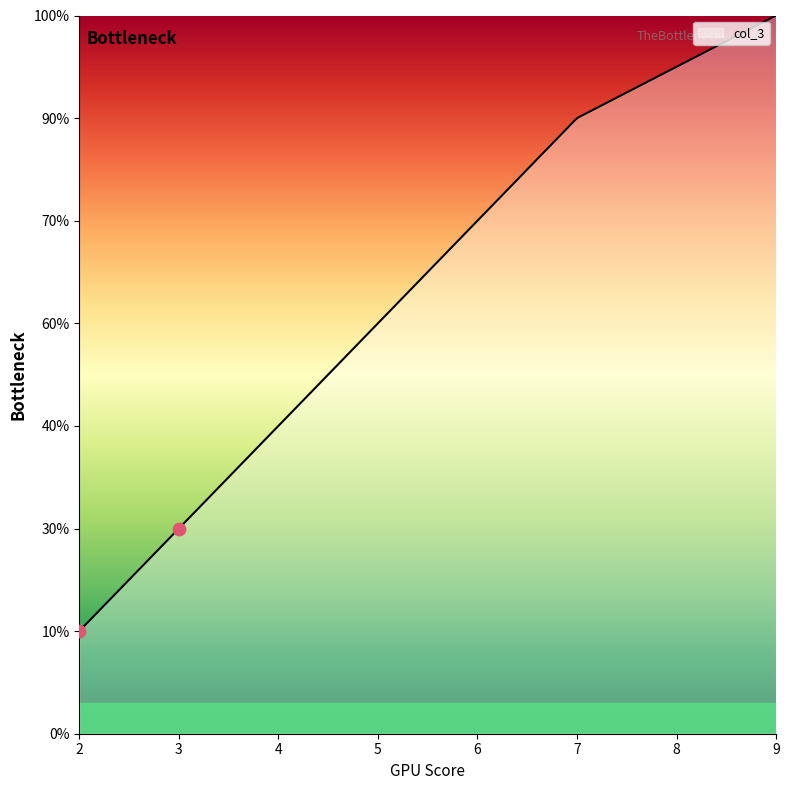

What is the change in value from 4 to 2?

-2